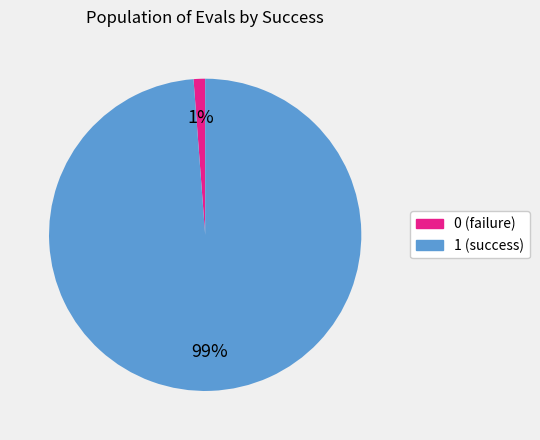

Do 0 (failure) and 1 (success) together represent more than half of the pie?

Yes